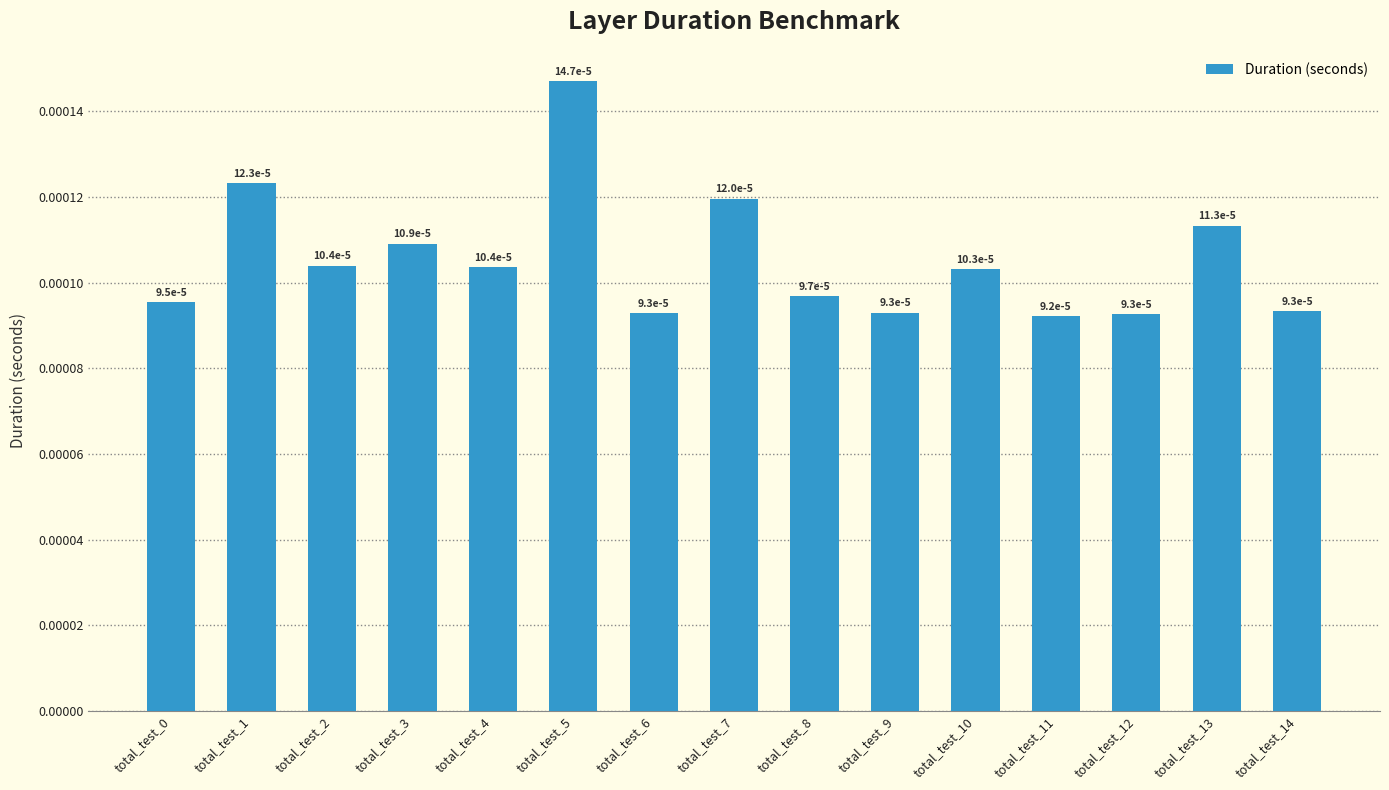

Count the values in the range 0 to 1.

15